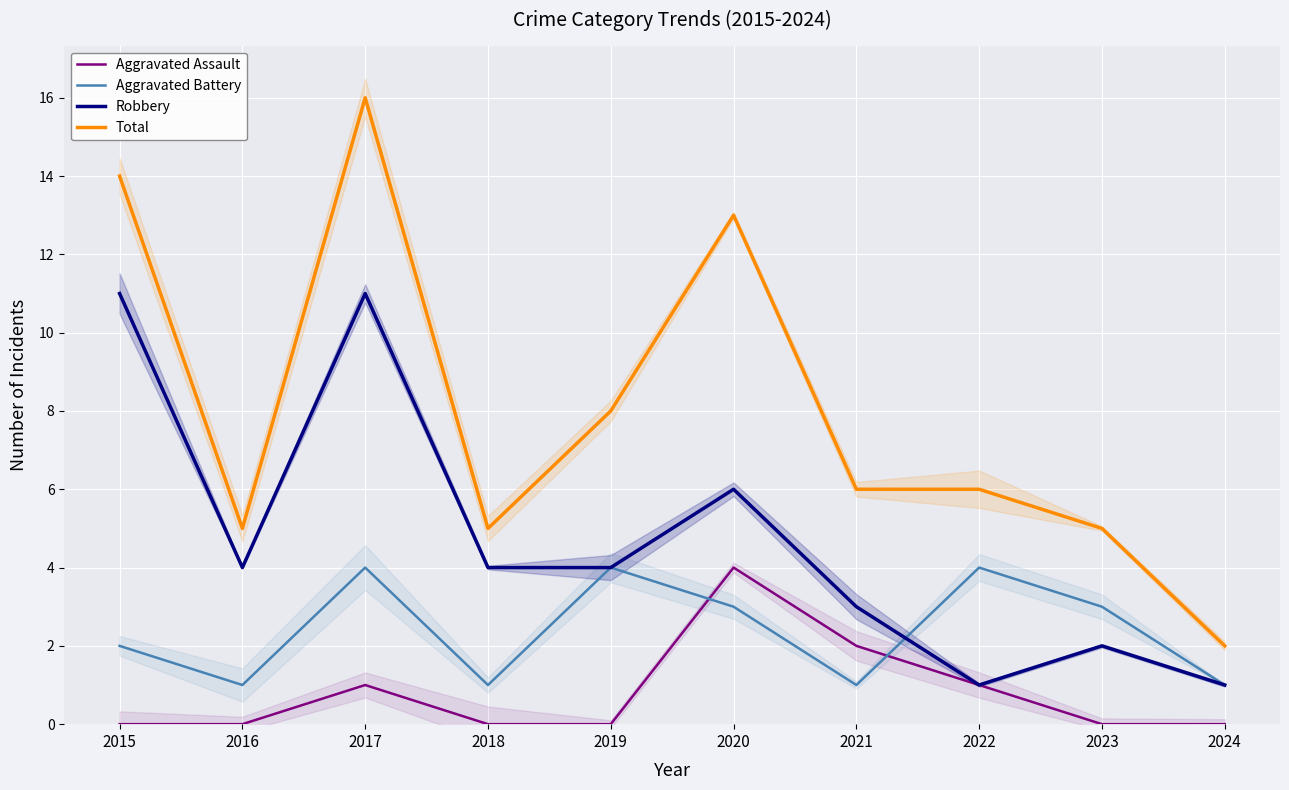

True or false: Aggravated Battery and Total cross at least once.

False